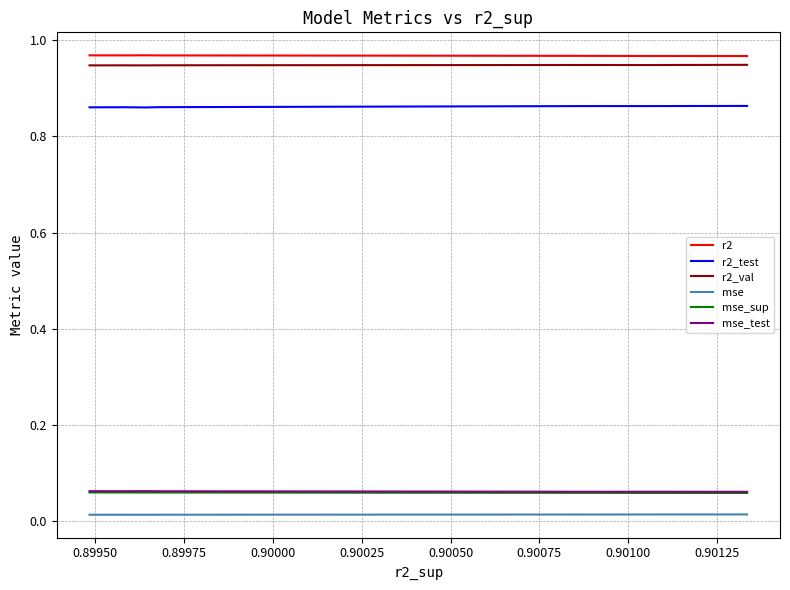

True or false: r2_val and mse cross at least once.

False